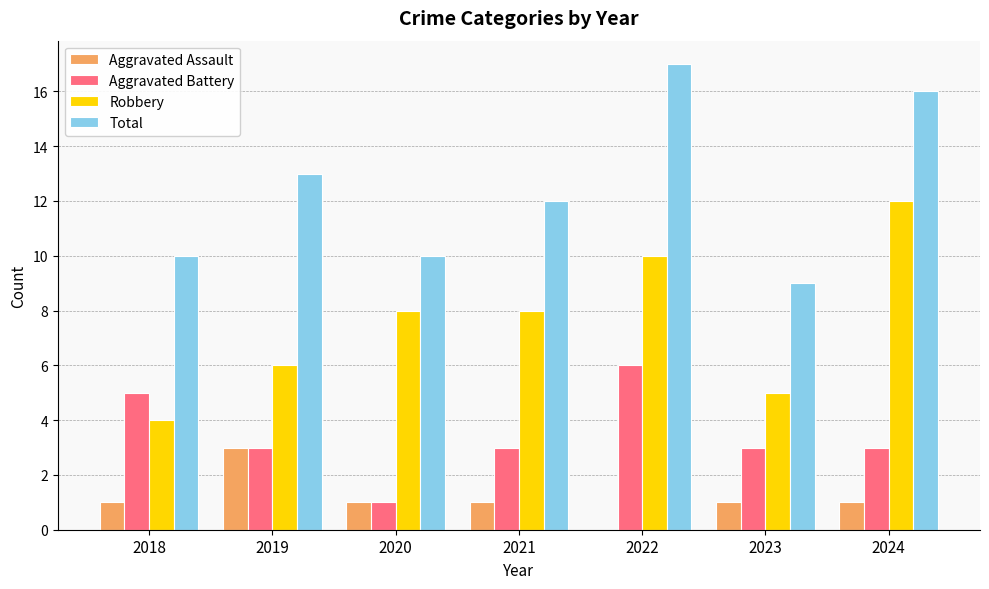

Which series has the largest total across all categories?

Total